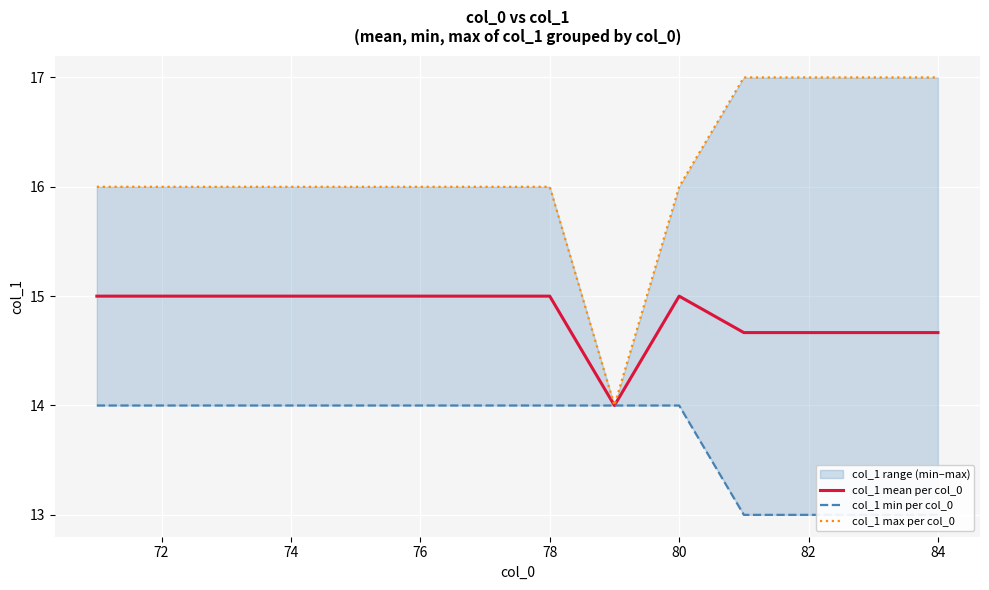

How many interior local valleys does the col_1 mean per col_0 series have?

1